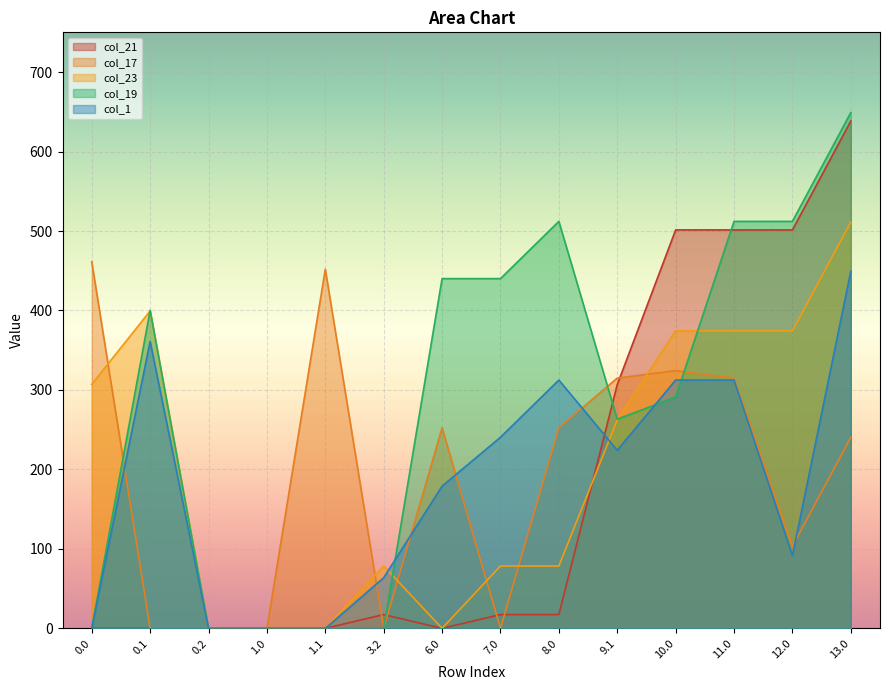

Which series ends up on top after the final intersection of col_17 and col_23?

col_23